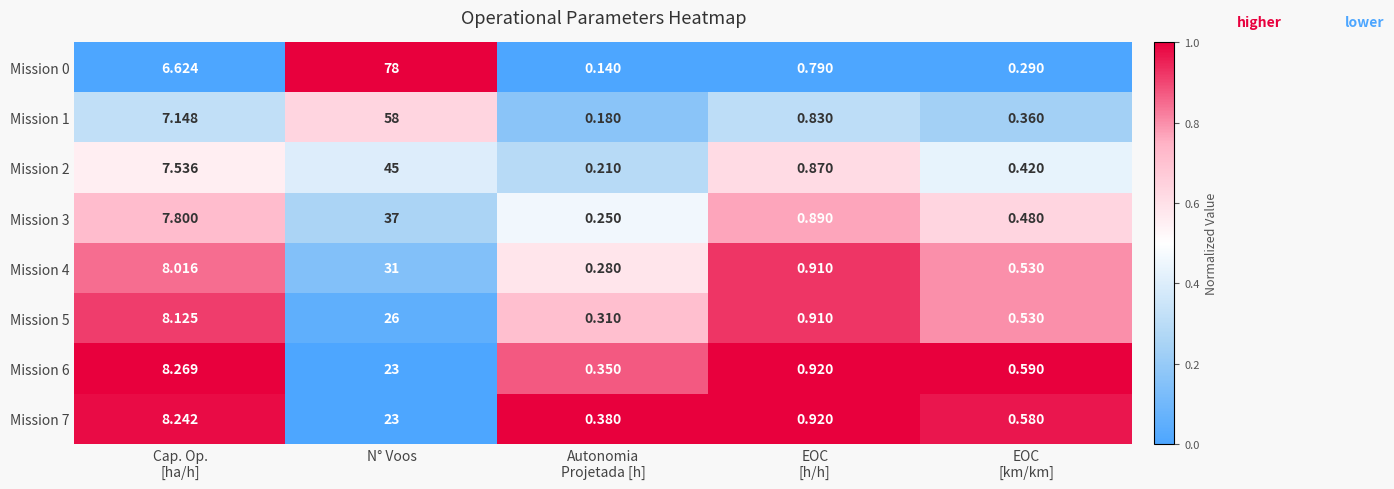

At which category is the sum across all series the highest?

N° Voos